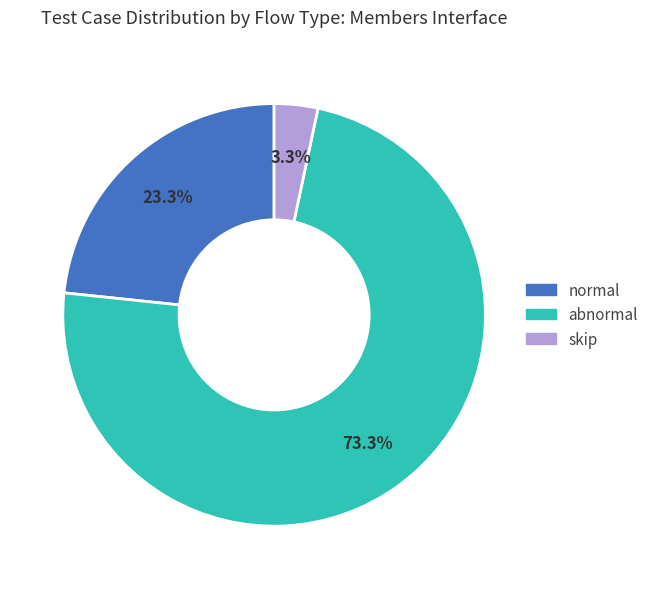

What percentage do abnormal and normal together represent?

96.7%